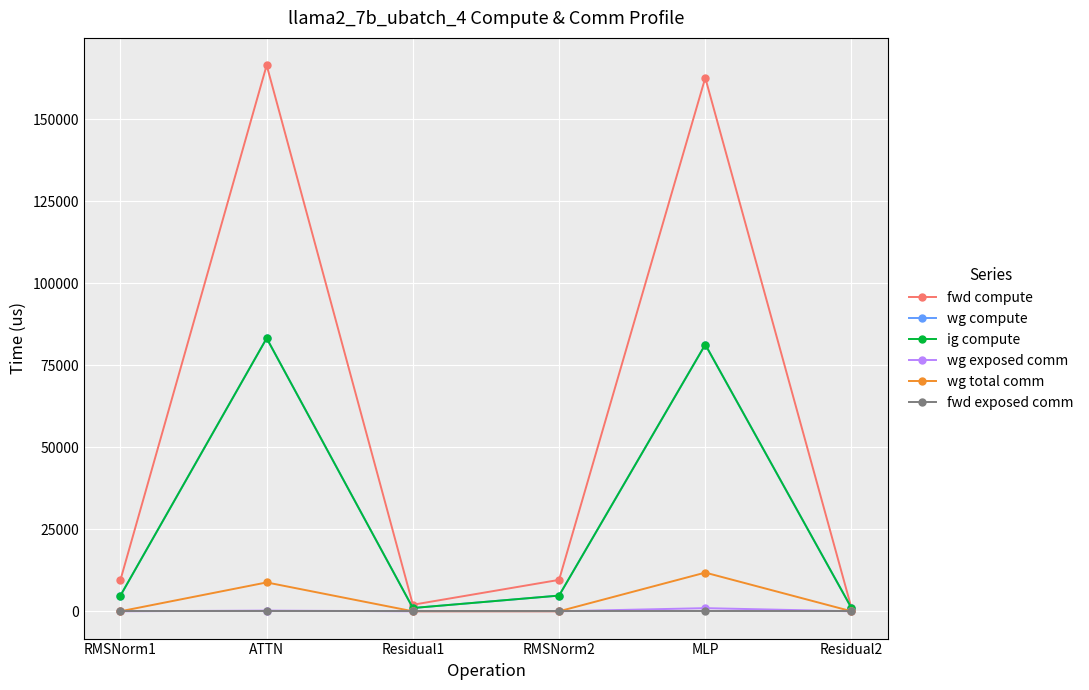

True or false: ig compute has more than 1 points higher than both neighbors.

True